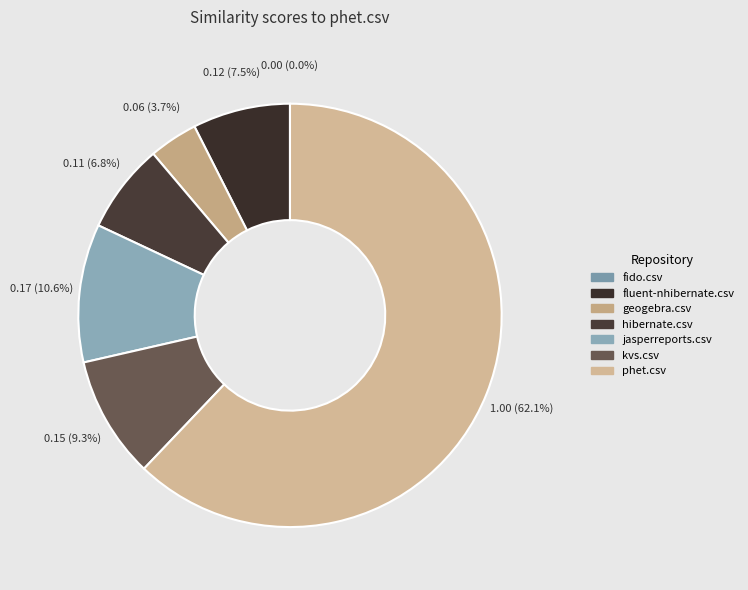

Between fluent-nhibernate.csv and kvs.csv, which is larger?

kvs.csv